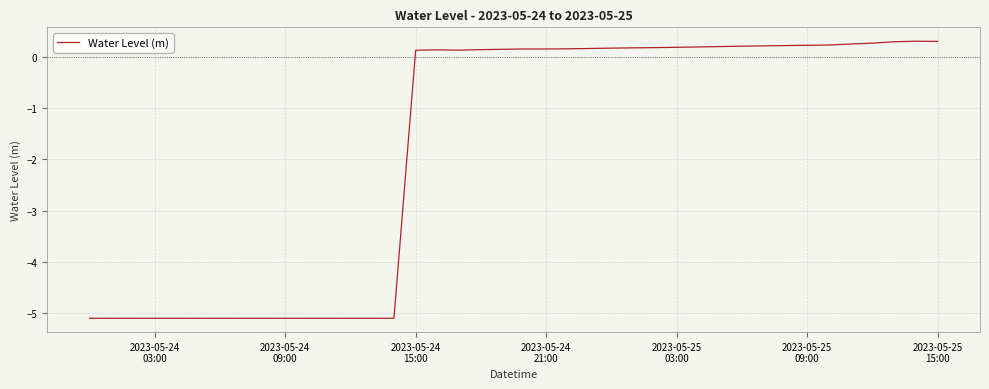

How many categories are shown in the chart?

40